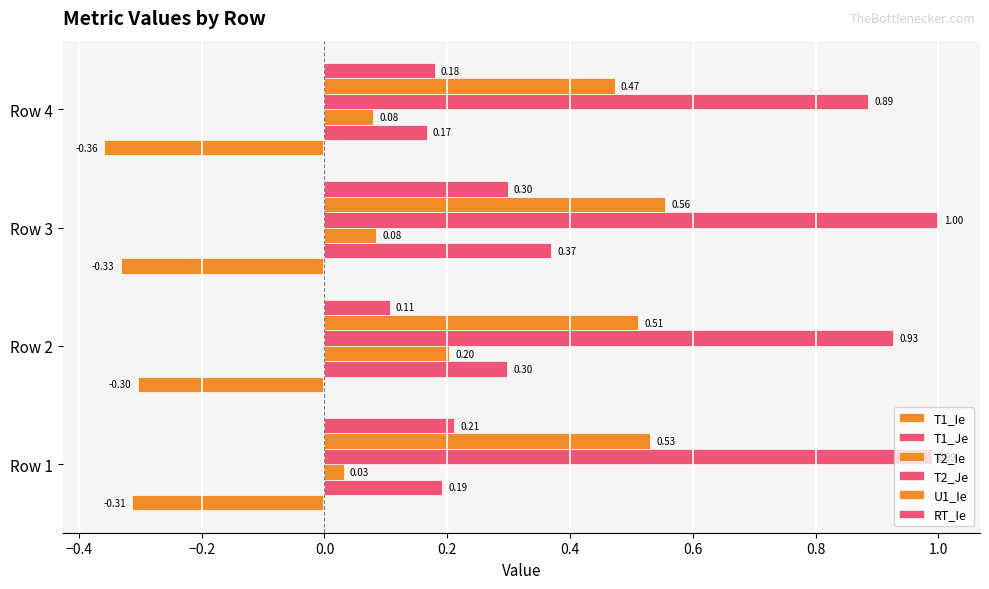

Which series has the largest total across all categories?

T2_Je